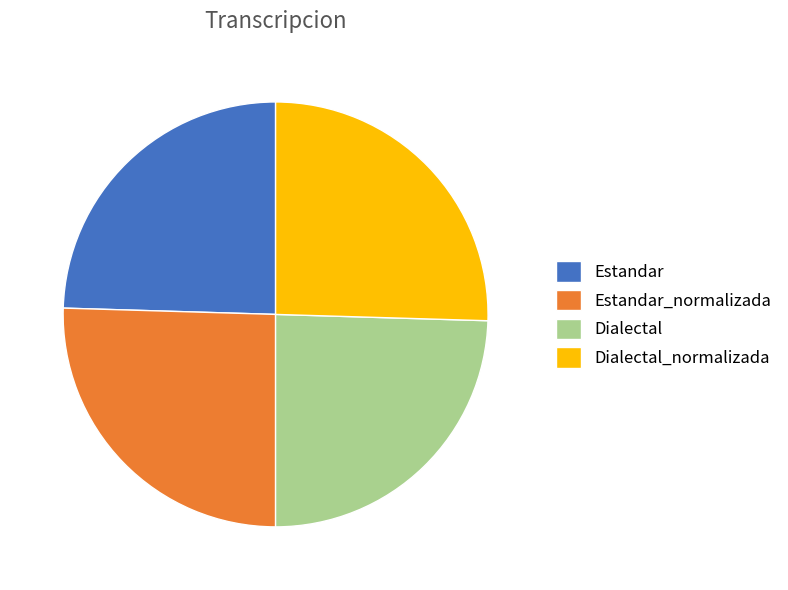

True or false: Estandar_normalizada accounts for 14% of the total.

False